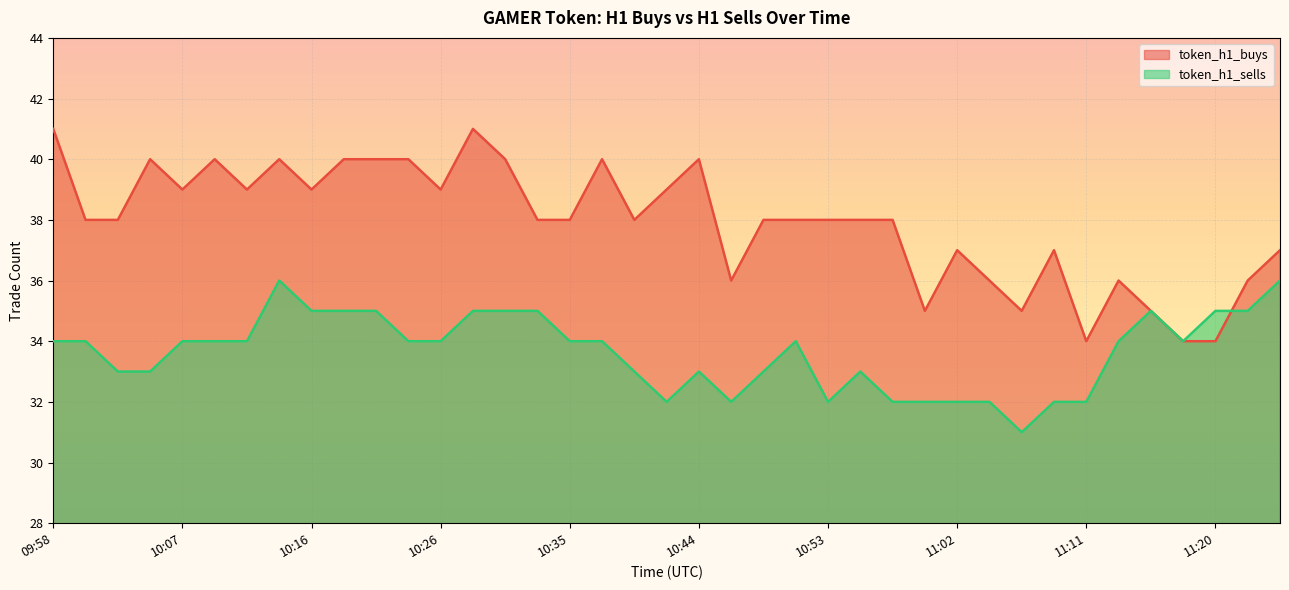

What is the sum of the token_h1_sells values at 11:11 and 11:00?

64